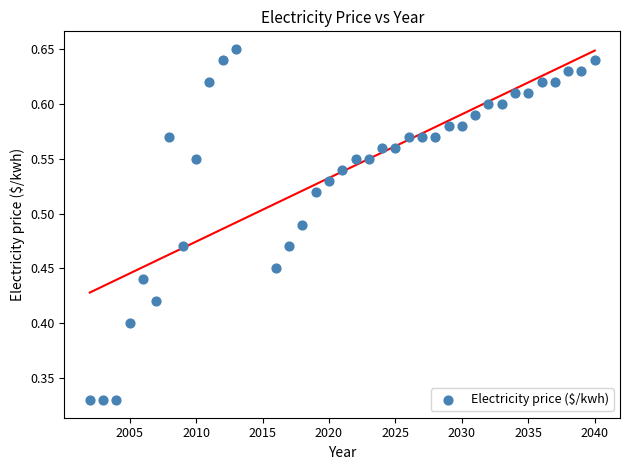

What is the range of X values (max minus min)?

38.0